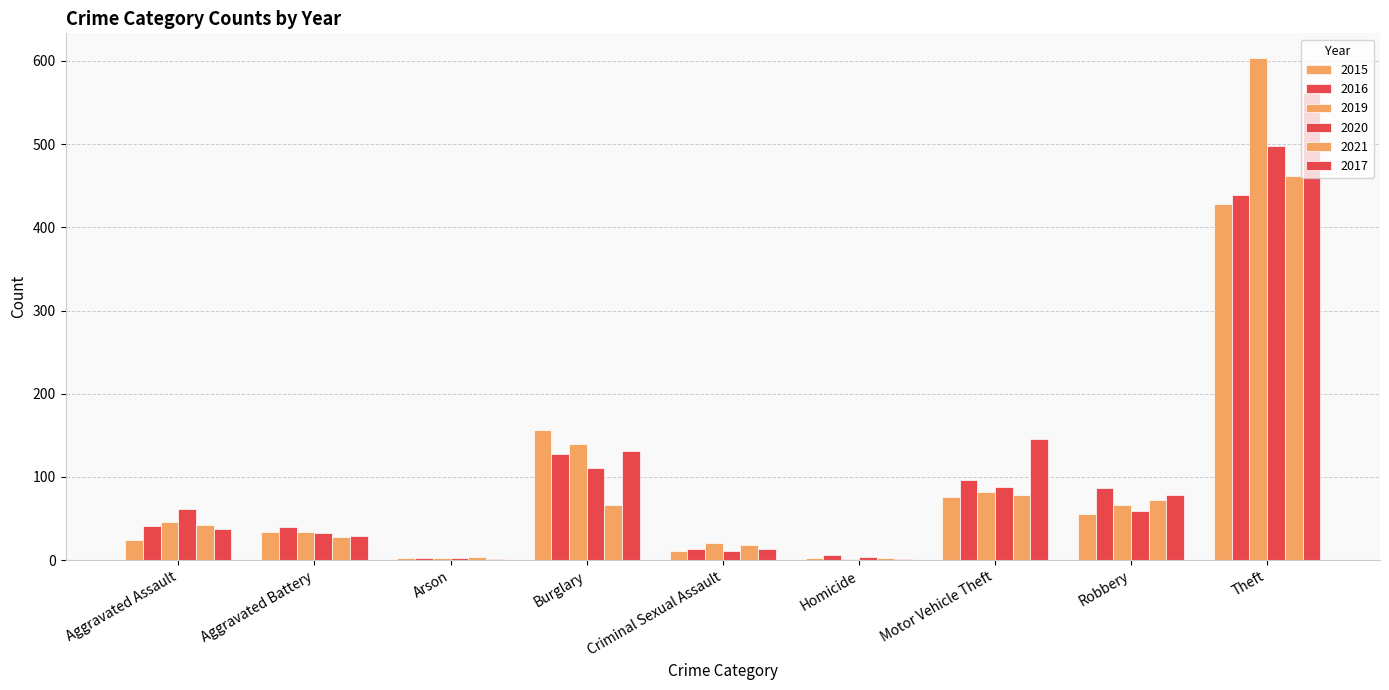

Are the bars grouped side by side (vs. stacked)?

Yes